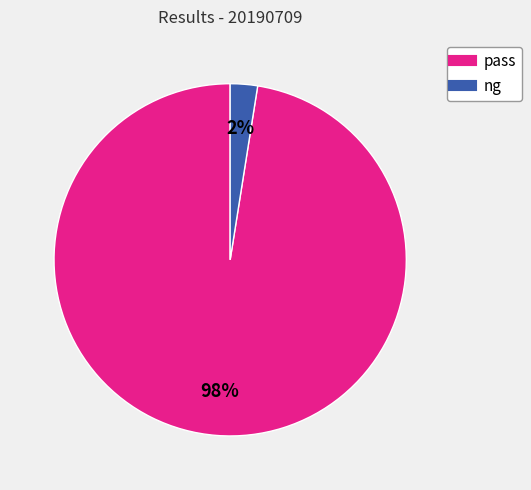

What is the majority slice?

pass